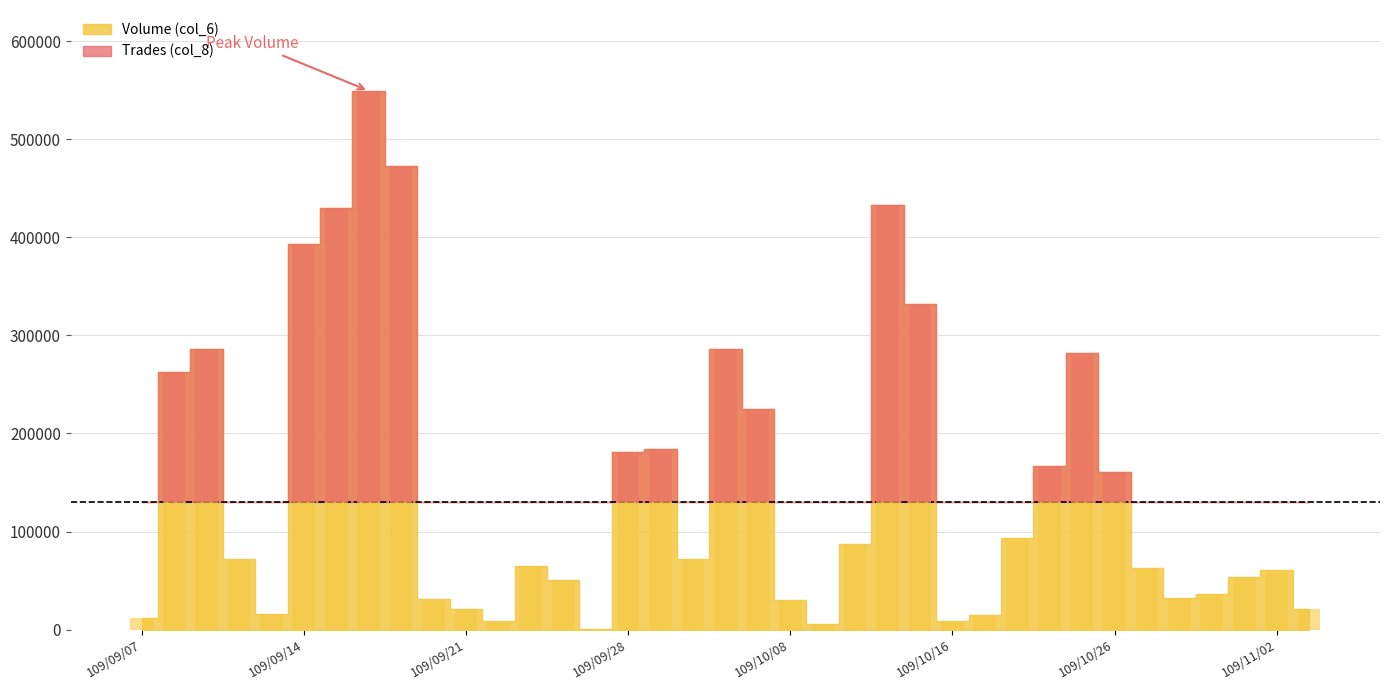

Where does the data first go above 72200?

109/09/08